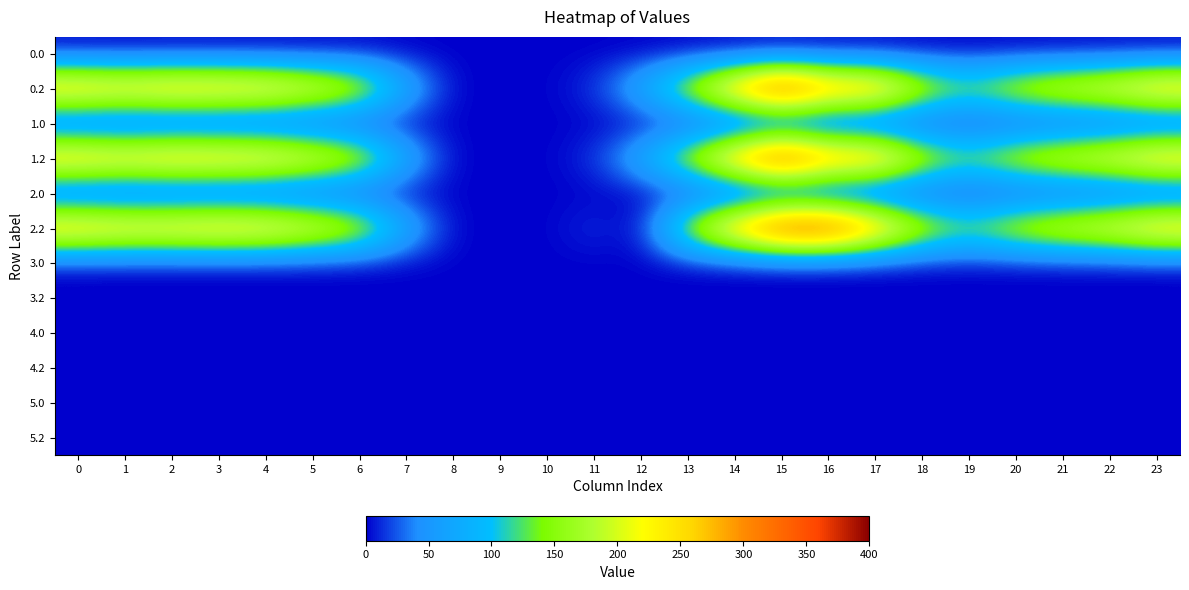

Reading right to left, list all the values displayed in this chart.

0.0: 23=0.0	22=0.0	21=0.0	20=0.0	19=0.0	18=0.0	17=0.0	16=0.0	15=0.0	14=0.0	13=0.0	12=0.0	11=0.0	10=0.0	9=0.0	8=0.0	7=0.0	6=1.4	5=0.0	4=0.0	3=0.0	2=0.0	1=0.0	0=0.0
0.2: 23=287.5	22=247.4	21=226.4	20=199.2	19=150.8	18=196.3	17=306.2	16=310.4	15=400.0	14=297.7	13=185.0	12=78.1	11=15.5	10=0.0	9=0.0	8=0.0	7=79.7	6=200.1	5=241.8	4=274.4	3=281.0	2=285.5	1=272.7	0=287.1
1.0: 23=0.0	22=0.0	21=0.0	20=0.0	19=0.0	18=0.0	17=0.0	16=0.0	15=0.0	14=0.0	13=0.0	12=0.0	11=0.0	10=0.0	9=0.0	8=0.0	7=0.0	6=0.0	5=1.4	4=0.0	3=0.0	2=0.0	1=0.0	0=0.0
1.2: 23=287.5	22=247.4	21=226.4	20=199.2	19=150.8	18=196.3	17=306.2	16=310.4	15=400.0	14=297.7	13=185.0	12=78.1	11=15.5	10=0.0	9=0.0	8=0.0	7=79.7	6=200.1	5=241.8	4=274.4	3=281.0	2=285.5	1=272.7	0=287.1
2.0: 23=0.0	22=0.0	21=0.0	20=0.0	19=0.0	18=1.4	17=0.0	16=0.0	15=0.0	14=0.0	13=0.0	12=0.0	11=0.0	10=0.0	9=0.0	8=0.0	7=0.0	6=0.0	5=0.0	4=0.0	3=0.0	2=0.0	1=0.0	0=0.0
2.2: 23=287.5	22=247.4	21=226.4	20=199.2	19=150.8	18=196.3	17=306.2	16=400.0	15=400.0	14=297.7	13=185.0	12=0.0	11=15.5	10=0.0	9=0.0	8=0.0	7=79.7	6=200.1	5=241.8	4=274.4	3=281.0	2=274.0	1=272.7	0=287.1
3.0: 23=0.0	22=0.0	21=0.0	20=0.0	19=0.0	18=0.0	17=0.0	16=0.0	15=0.0	14=0.0	13=0.0	12=0.0	11=0.0	10=0.0	9=0.0	8=0.0	7=0.0	6=0.0	5=0.0	4=0.0	3=0.0	2=0.0	1=0.0	0=0.0
3.2: 23=0.0	22=0.0	21=0.0	20=0.0	19=0.0	18=0.0	17=0.0	16=0.0	15=0.0	14=0.0	13=0.0	12=0.0	11=0.0	10=0.0	9=0.0	8=0.0	7=0.0	6=0.0	5=0.0	4=0.0	3=0.0	2=0.0	1=0.0	0=0.0
4.0: 23=0.0	22=0.0	21=0.0	20=0.0	19=0.0	18=0.0	17=0.0	16=0.0	15=0.0	14=0.0	13=0.0	12=0.0	11=0.0	10=0.0	9=0.0	8=0.0	7=0.0	6=0.0	5=0.0	4=0.0	3=0.0	2=0.0	1=0.0	0=0.0
4.2: 23=0.0	22=0.0	21=0.0	20=0.0	19=0.0	18=0.0	17=0.0	16=0.0	15=0.0	14=0.0	13=0.0	12=0.0	11=0.0	10=0.0	9=0.0	8=0.0	7=0.0	6=0.0	5=0.0	4=0.0	3=0.0	2=0.0	1=0.0	0=0.0
5.0: 23=0.0	22=0.0	21=0.0	20=0.0	19=0.0	18=0.0	17=0.0	16=0.0	15=0.0	14=0.0	13=0.0	12=0.0	11=0.0	10=0.0	9=0.0	8=0.0	7=0.0	6=0.0	5=0.0	4=0.0	3=0.0	2=0.0	1=0.0	0=0.0
5.2: 23=0.0	22=0.0	21=0.0	20=0.0	19=0.0	18=0.0	17=0.0	16=0.0	15=0.0	14=0.0	13=0.0	12=0.0	11=0.0	10=0.0	9=0.0	8=0.0	7=0.0	6=0.0	5=0.0	4=0.0	3=0.0	2=0.0	1=0.0	0=0.0